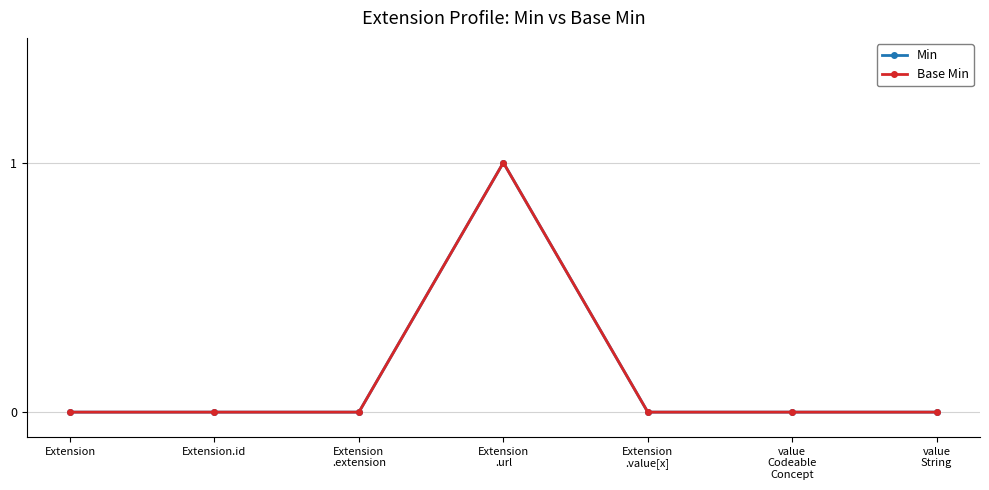

How many data points in Base Min are above 0?

1